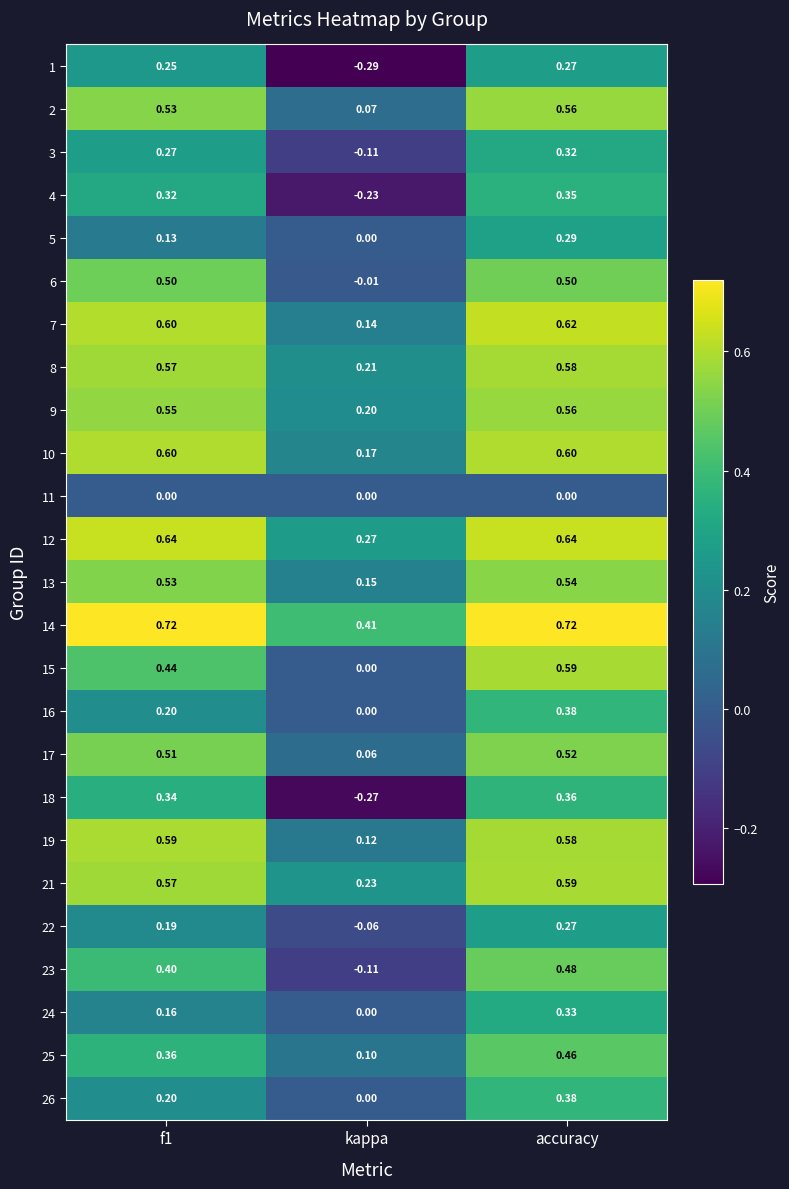

Where is 14 nearest to the value 0?

kappa